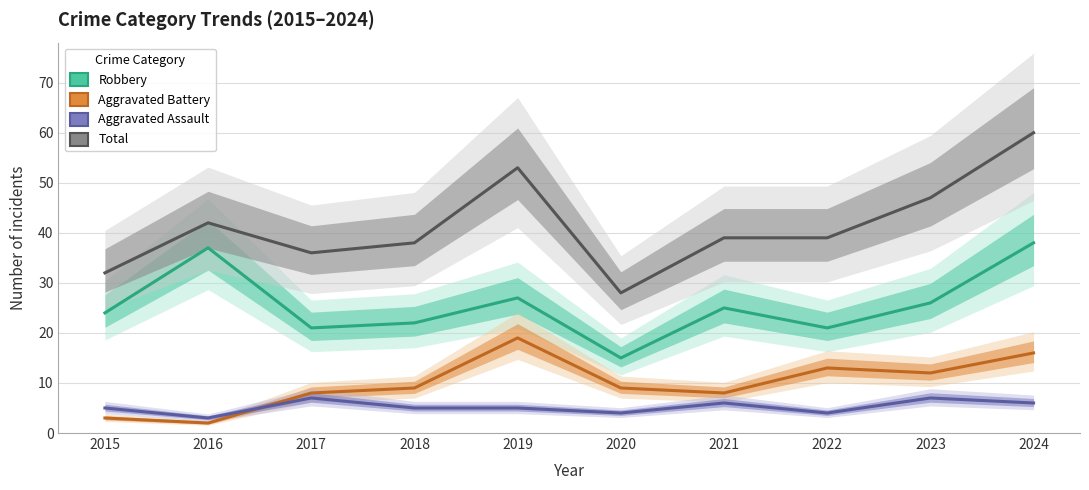

What value does the Robbery series have at 2017, to the nearest 10?

20